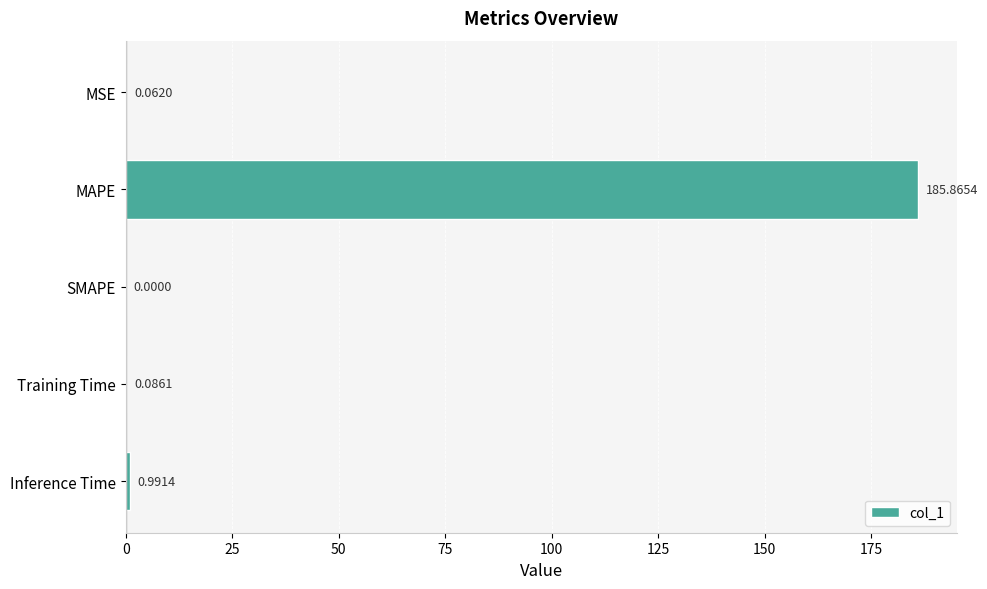

What is the sum of all values?

187.0